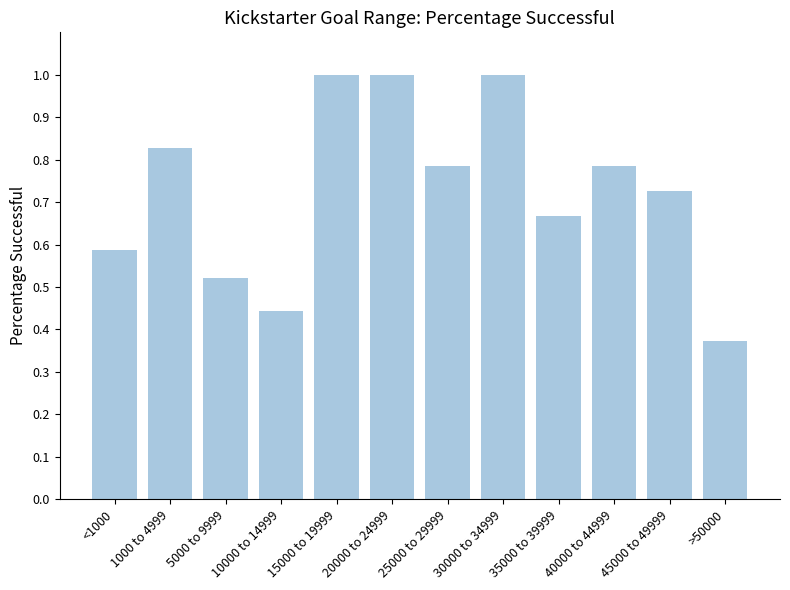

True or false: the data shows 0.5 at 25000 to 29999.

False